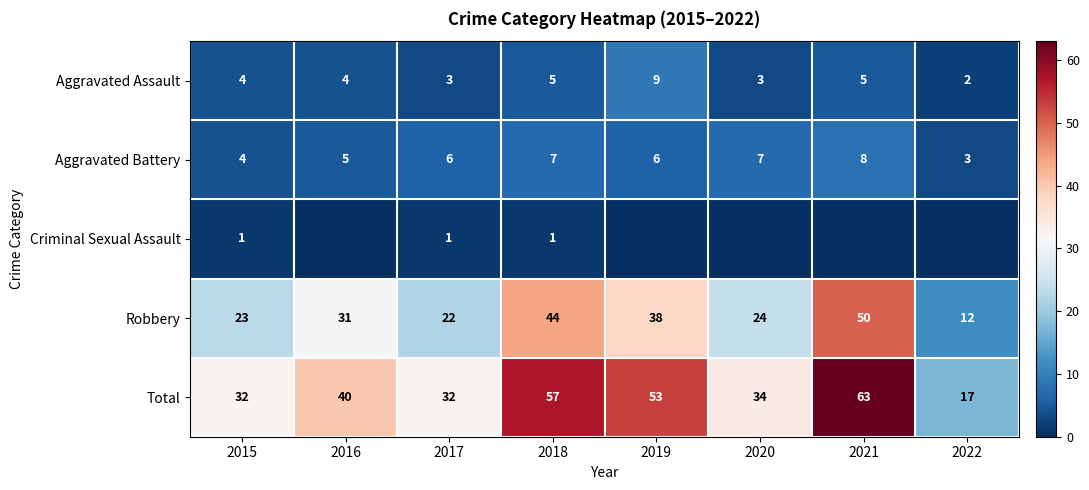

At which category does the chart reach its minimum across all series?

2016